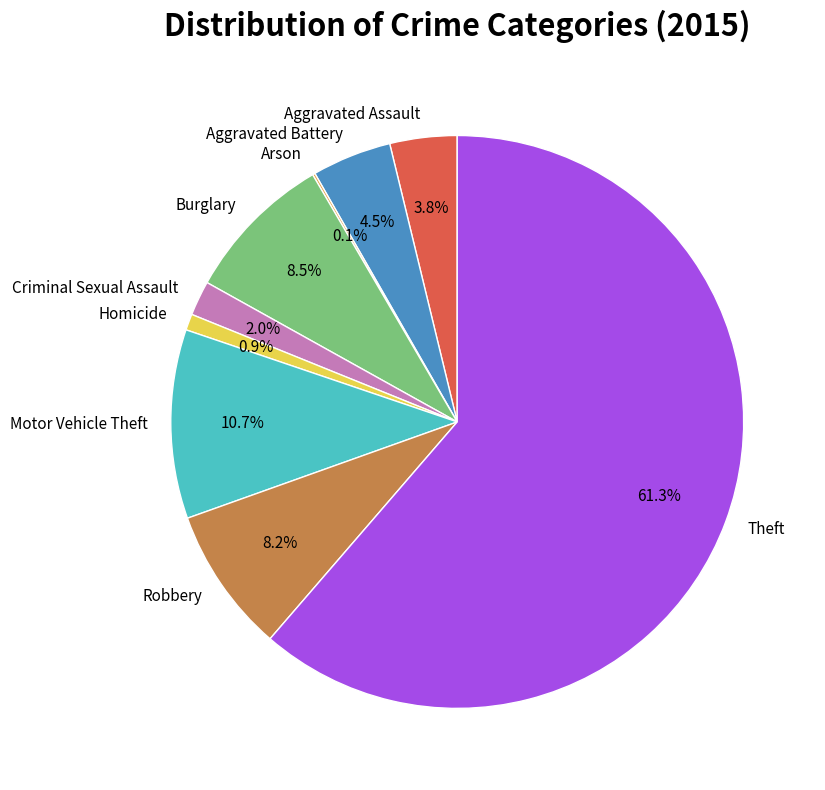

To the nearest percent, what is the combined percentage of Burglary and Aggravated Assault?

12%